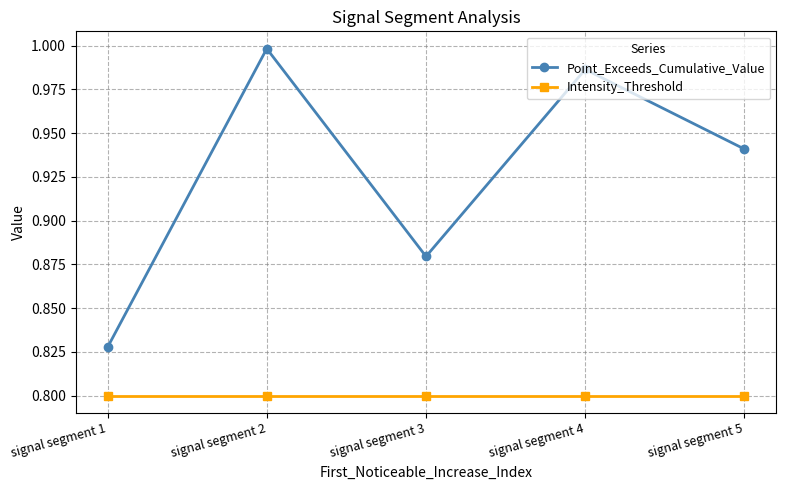

True or false: Intensity_Threshold and Point_Exceeds_Cumulative_Value intersect in this chart.

False